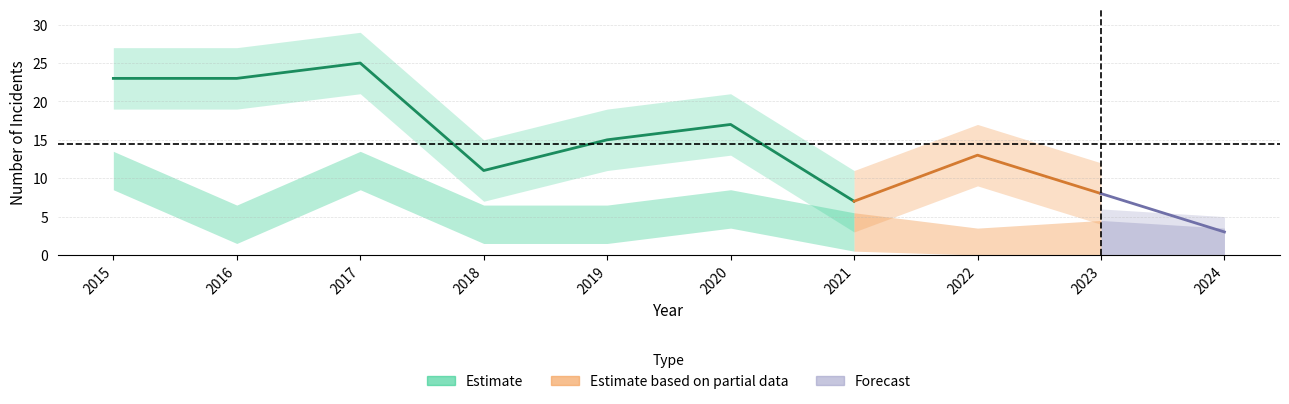

Count the number of data series in this chart.

3